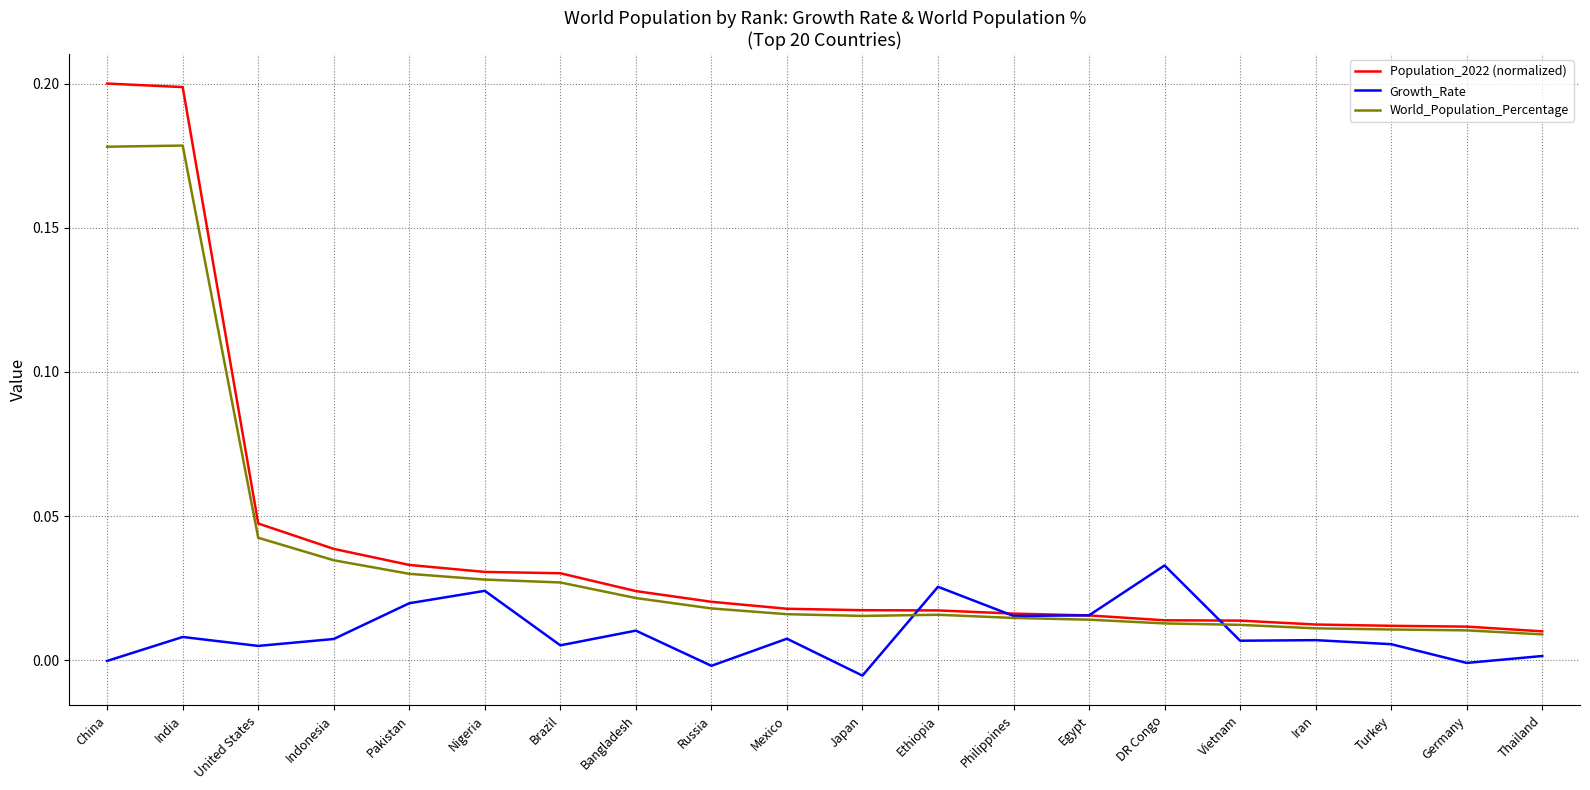

Is it true that World_Population_Percentage equals 0.1 at Pakistan?

False